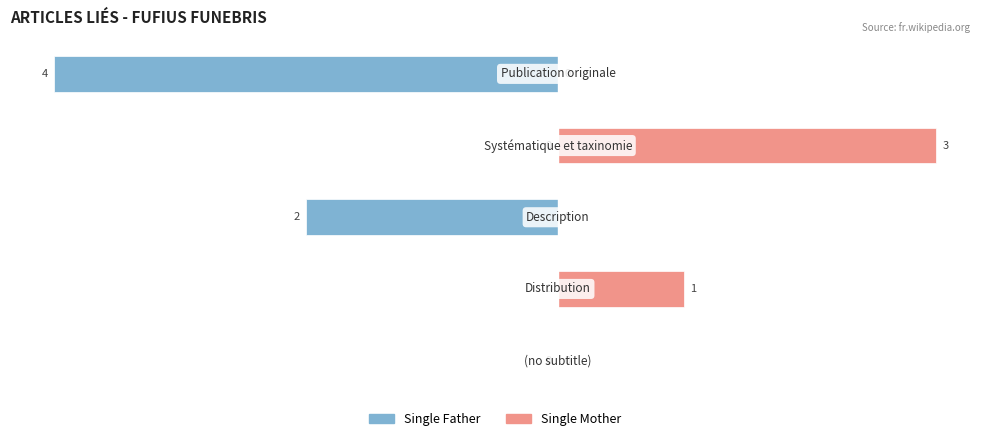

How many groups of bars are there?

5